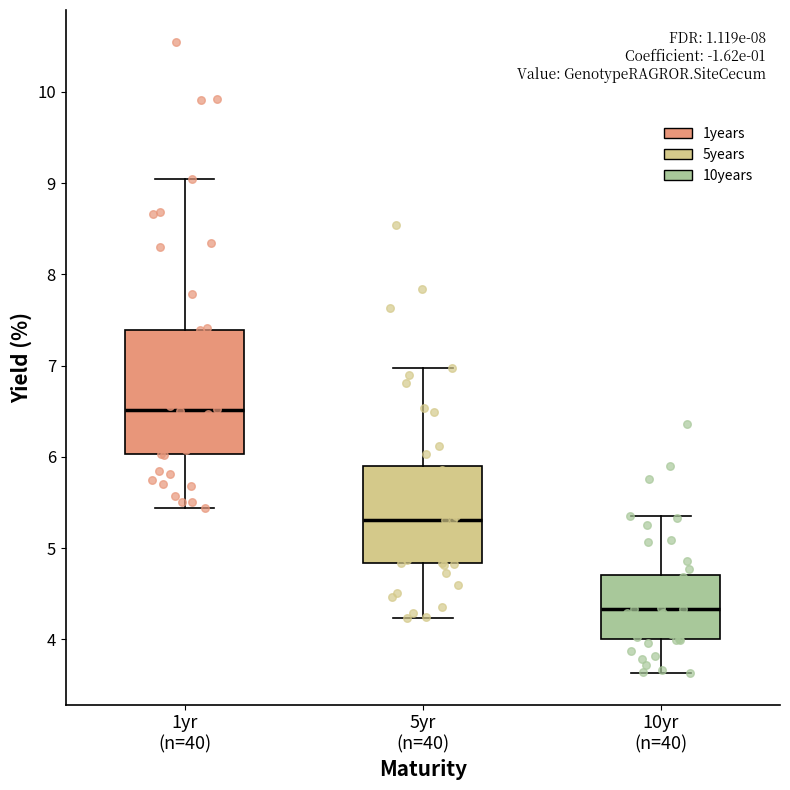

Reading left to right, read every box against the y-axis: the position of its median line, the range the box covers, and the ends of its whiskers. The values are not printed on the chart, so give them approximately, as read against the axis.

1yr (n=40): median 6.5, box 6.0 to 7.4, whiskers 5.4 to 9.0
5yr (n=40): median 5.3, box 4.8 to 5.9, whiskers 4.2 to 7.0
10yr (n=40): median 4.3, box 4.0 to 4.7, whiskers 3.6 to 5.4